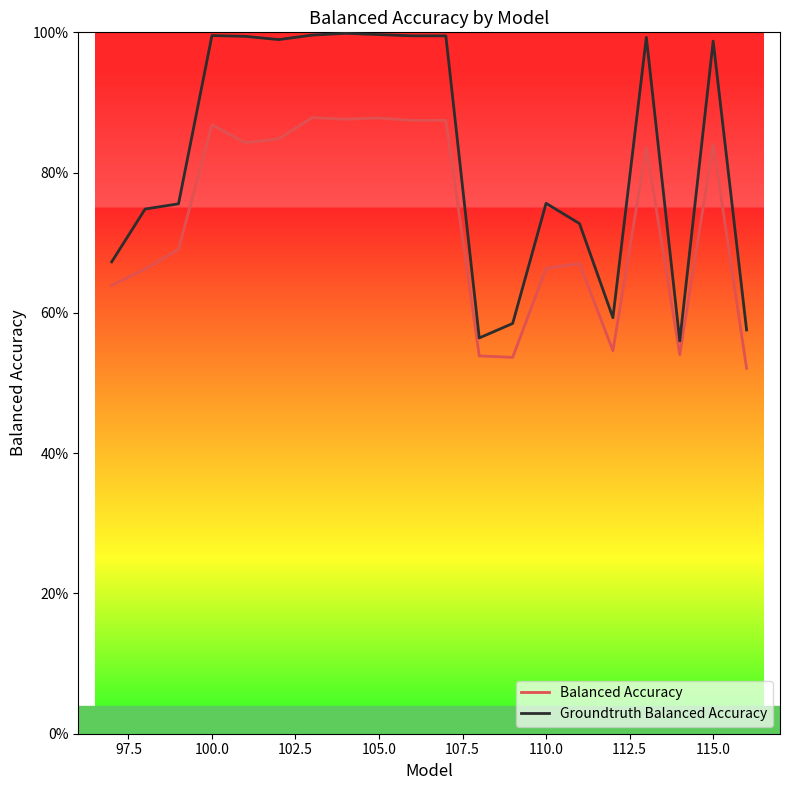

What is the value of the Balanced Accuracy point at the 14th from the left?

0.7